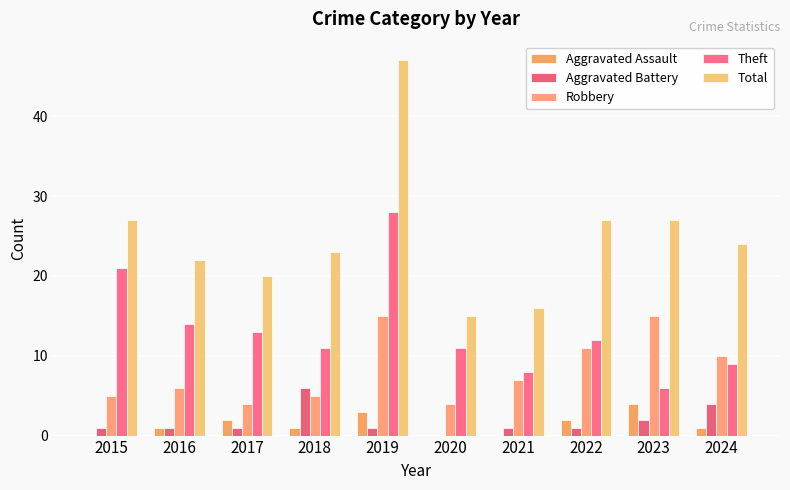

What is the average value of the Theft series?

13